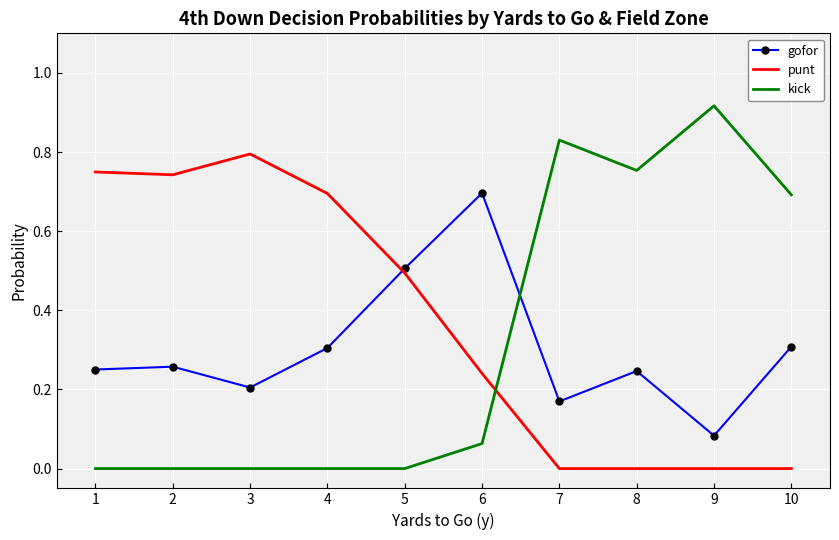

How many times do gofor and kick cross each other?

1